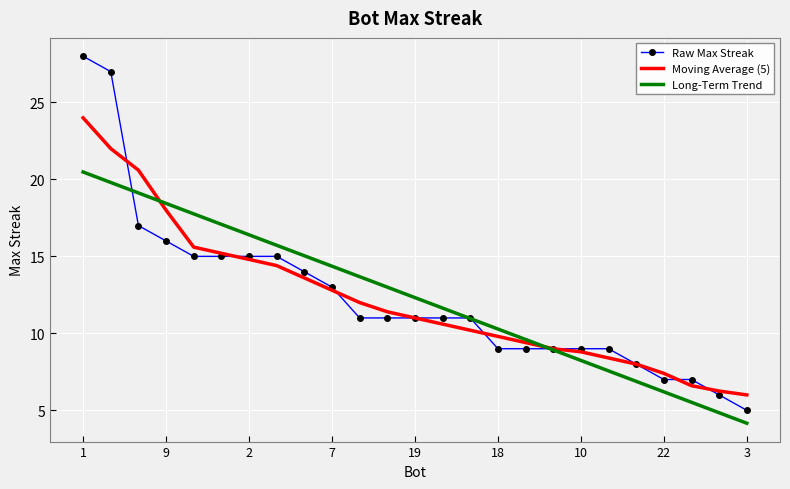

List the series in order of their peak value, highest first.

Raw Max Streak, Moving Average (5), Long-Term Trend